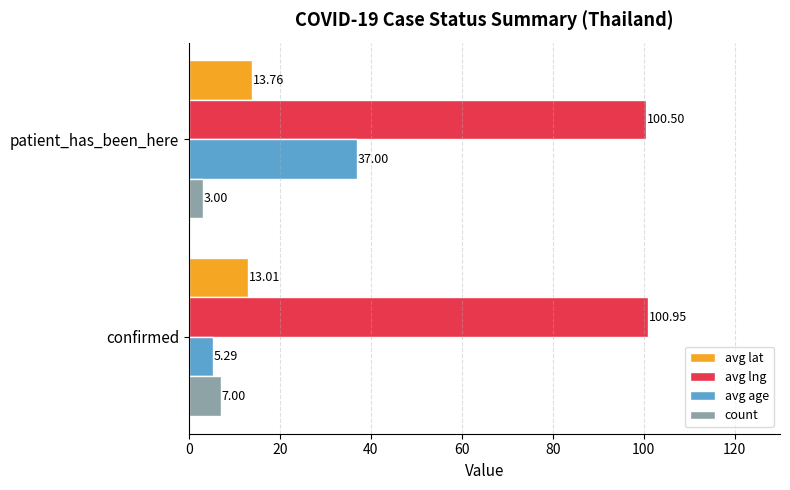

Which series has the widest spread of values?

avg age